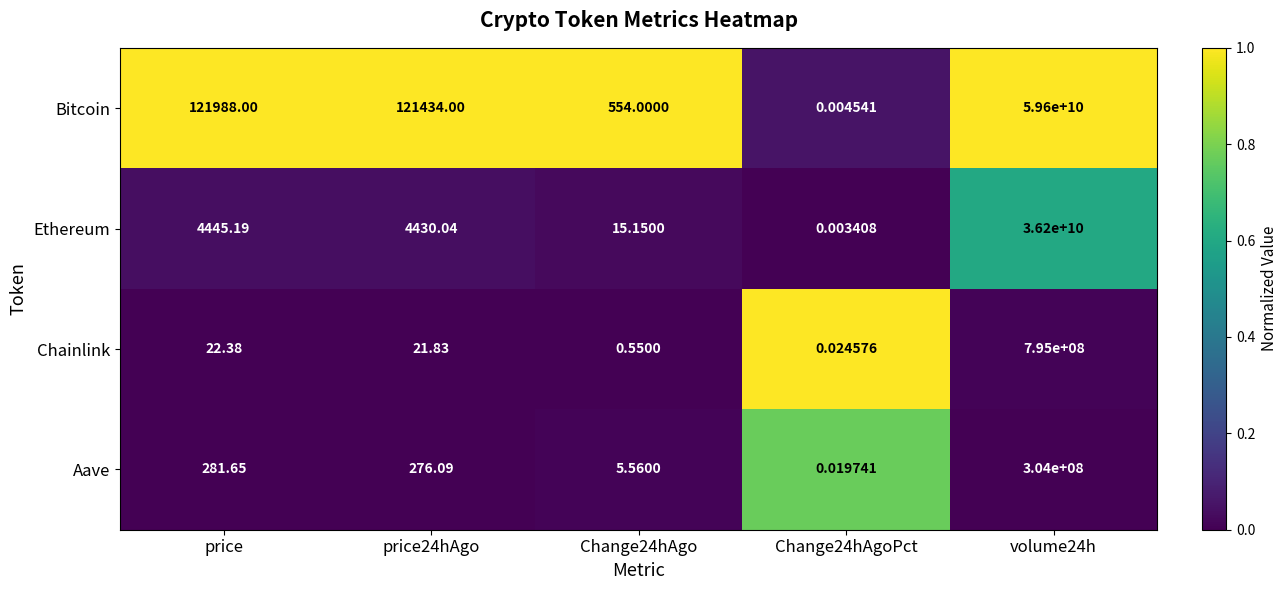

Which series has the largest total across all categories?

Bitcoin